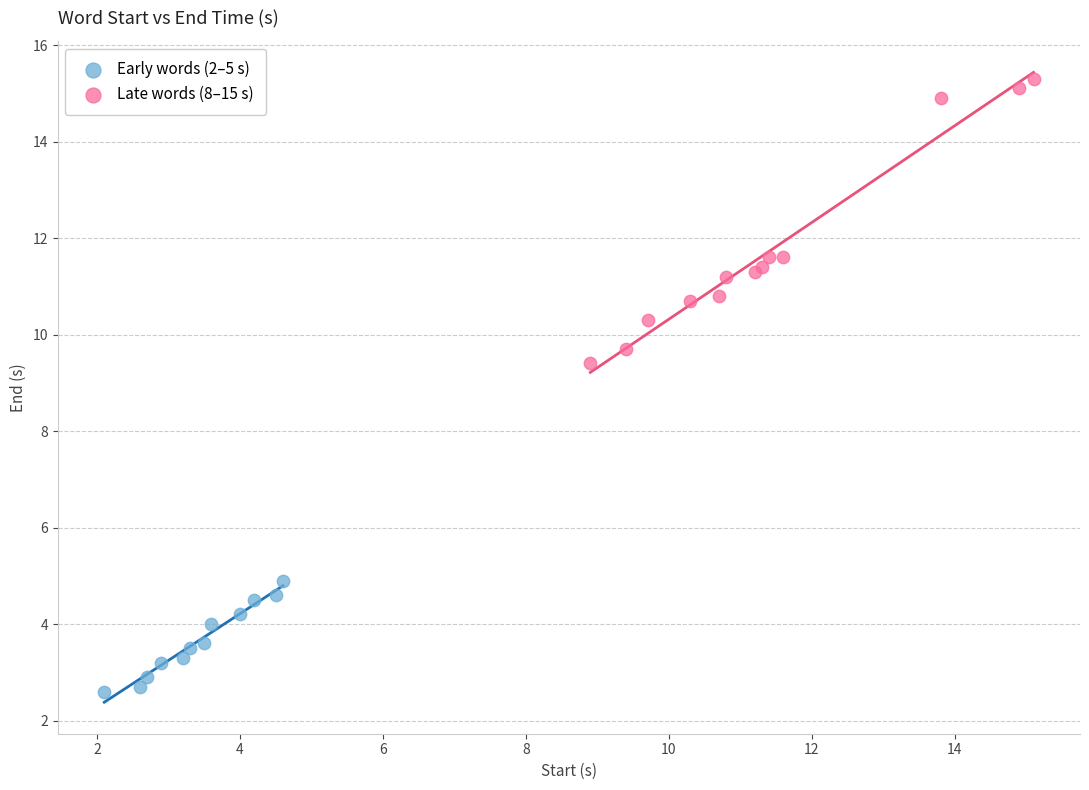

What are all the series names shown in the legend?

Early words (2–5 s), Late words (8–15 s)